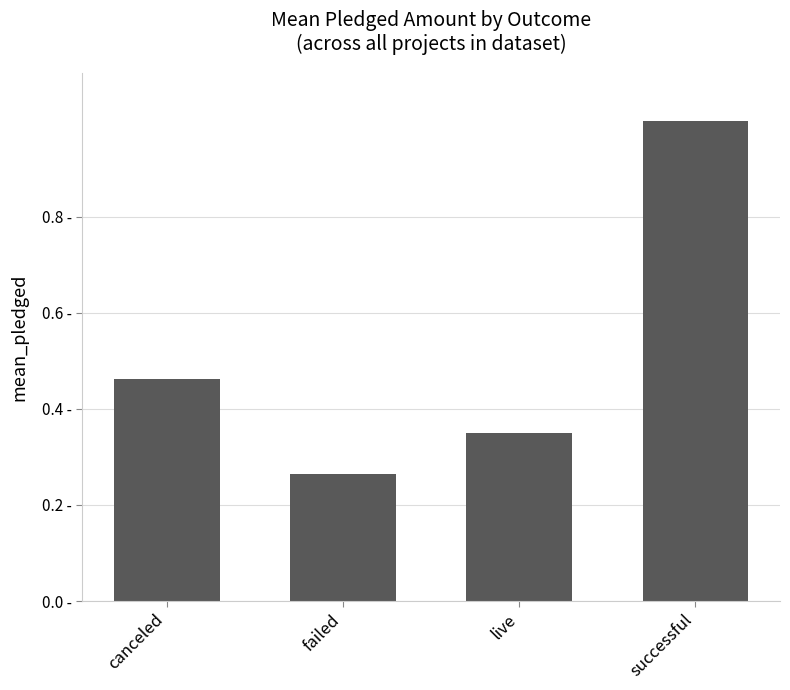

Rank the categories by value from lowest to highest.

failed, live, canceled, successful